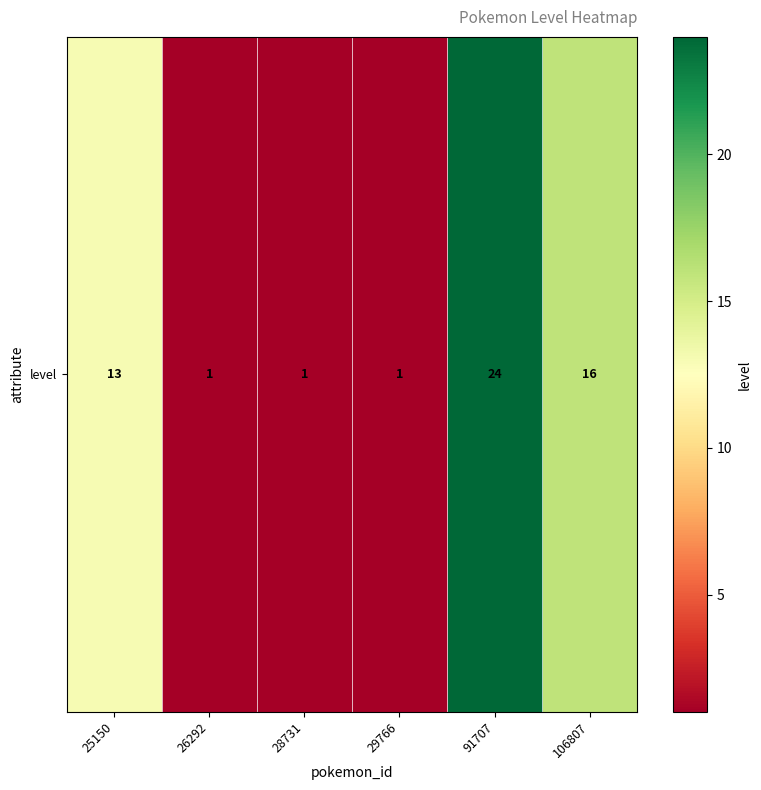

What is the difference between the maximum and second lowest values?

23